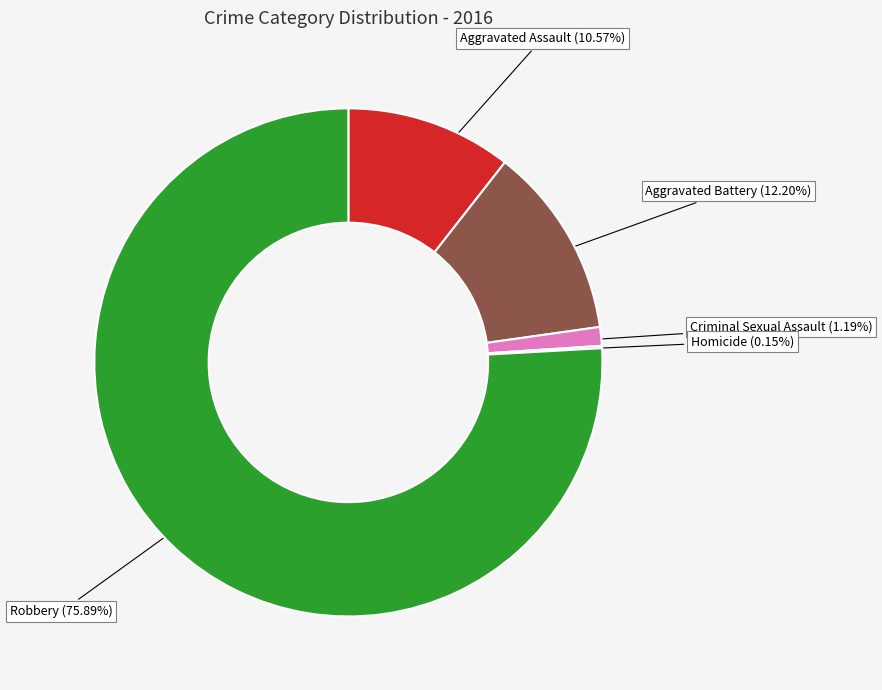

To the nearest percent, what percentage of the pie is Aggravated Assault?

11%